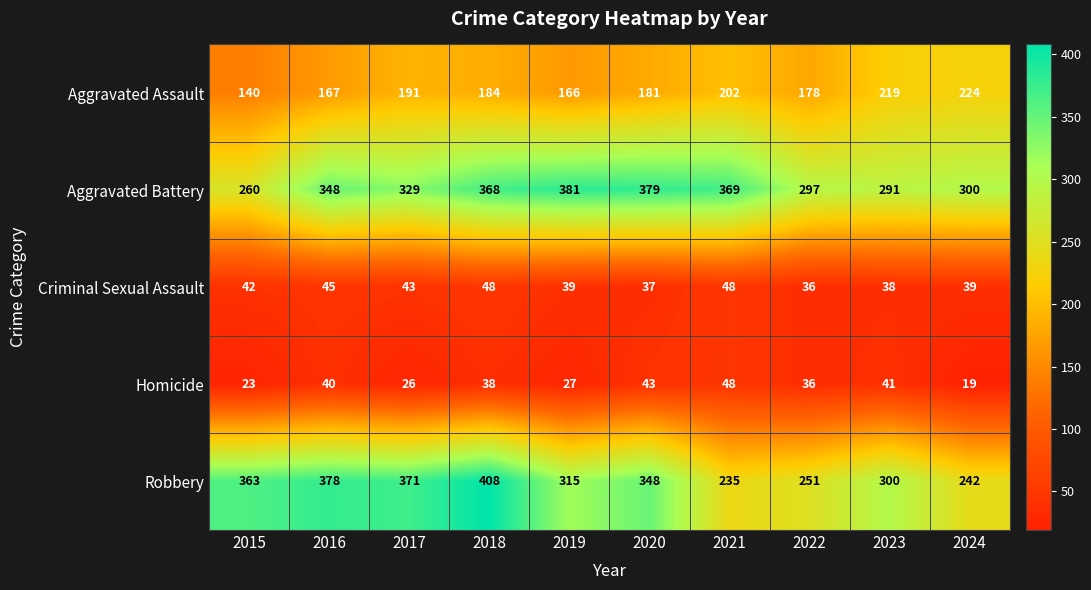

How many categories are shown in the chart?

10